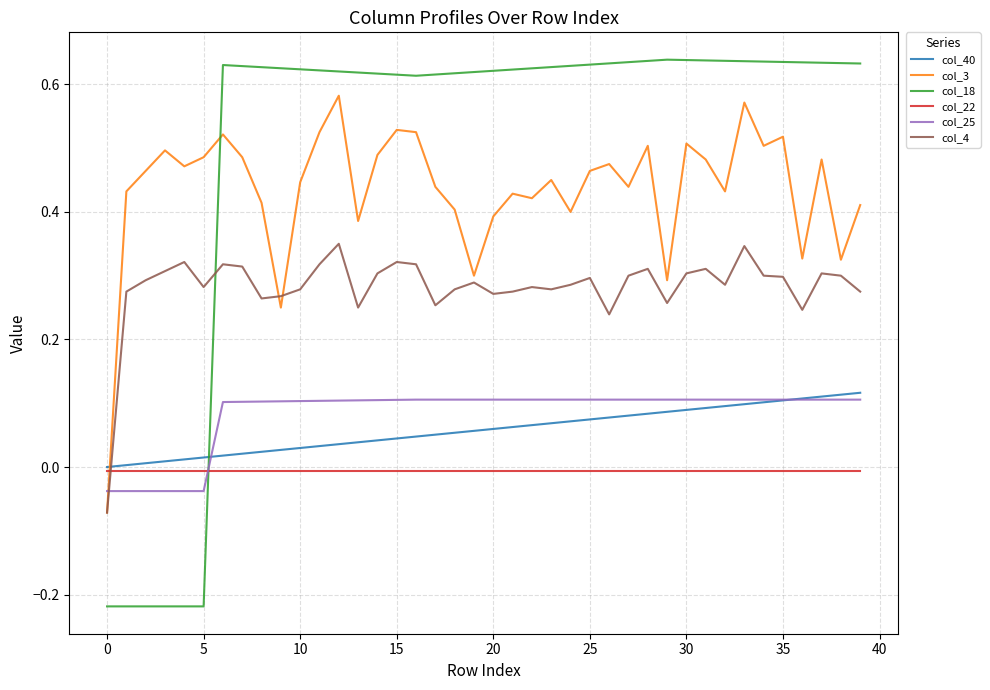

Which series has the largest total across all categories?

col_18